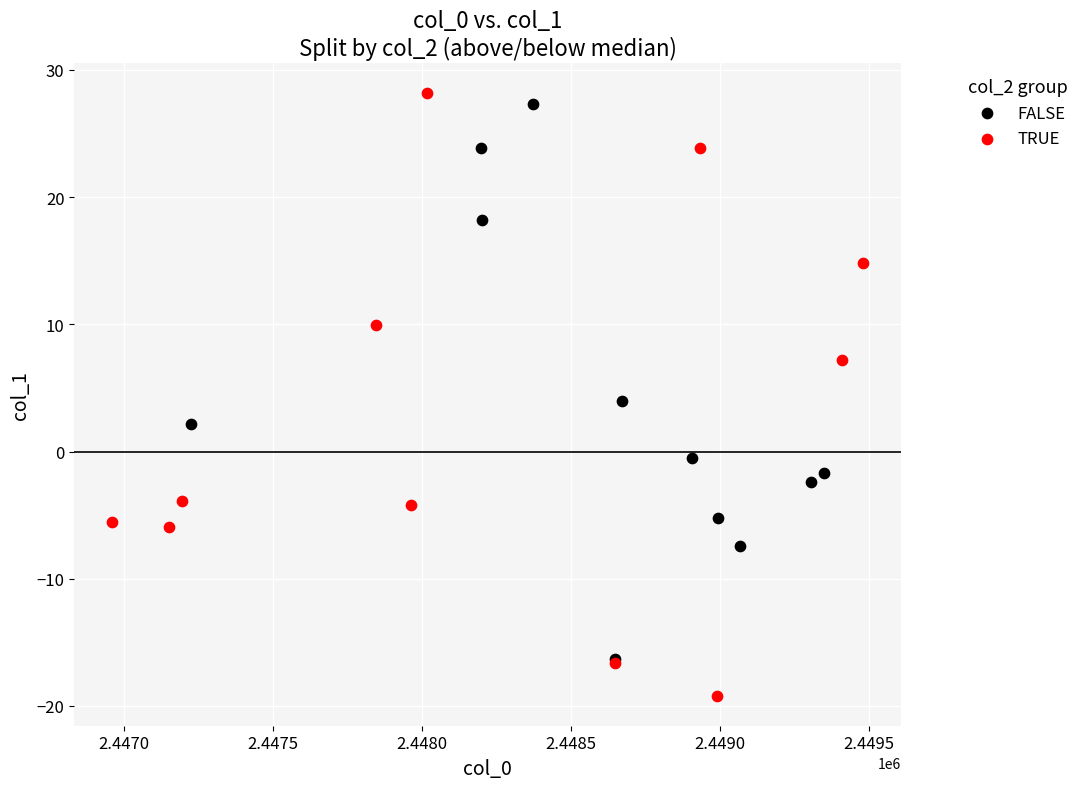

Which series reaches the minimum Y coordinate?

TRUE